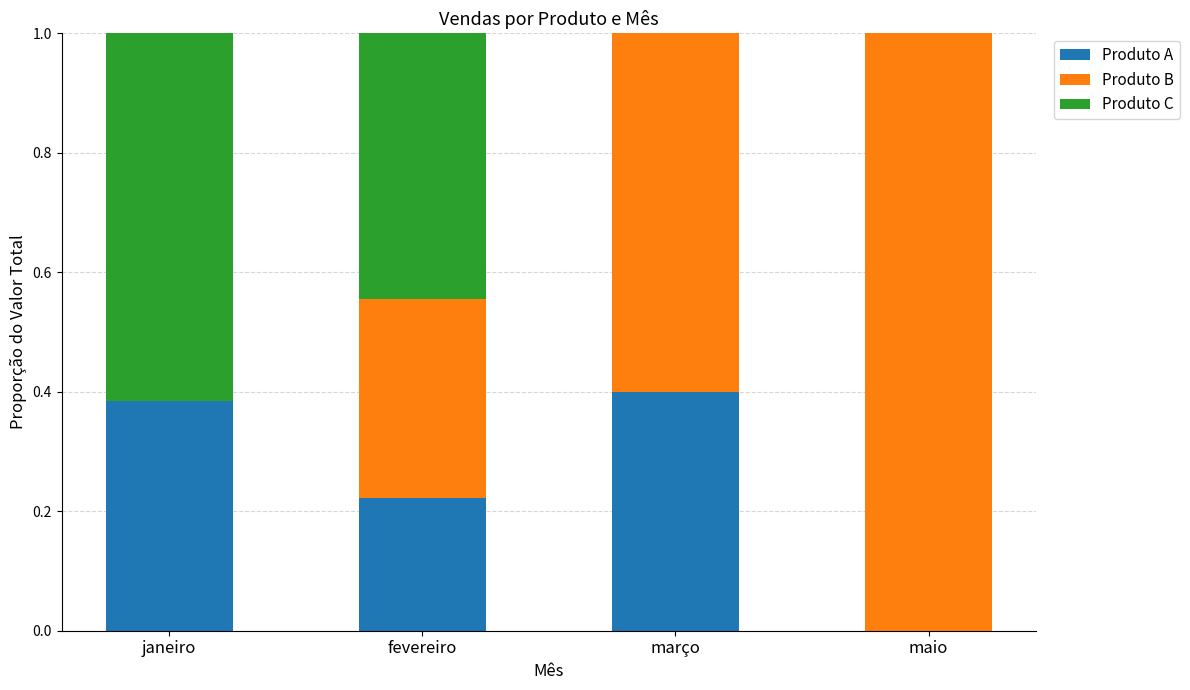

What is the total value across all series at março?

1.0